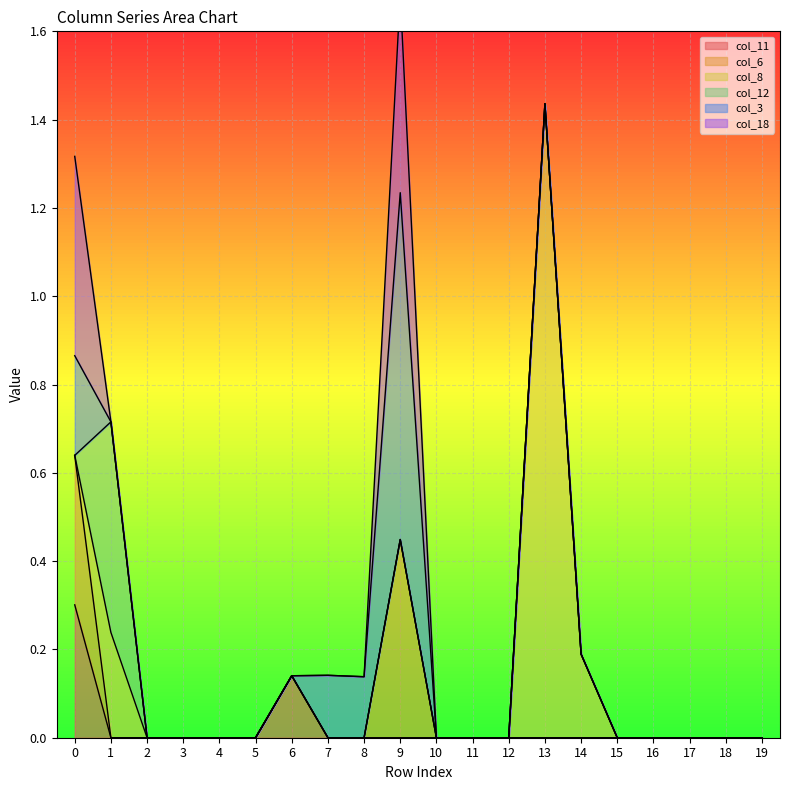

Which series has the largest total across all categories?

col_8